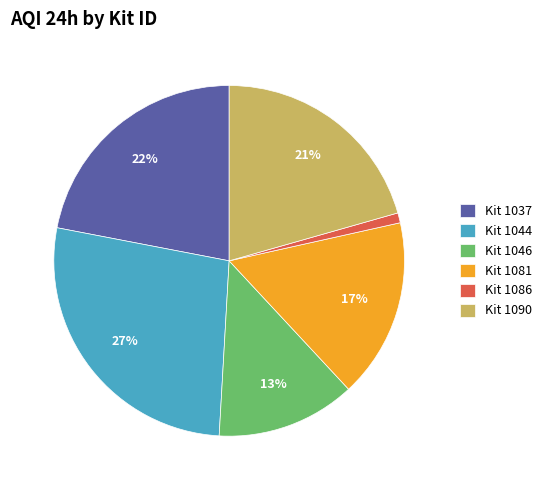

Does Kit 1086 represent more than half of the total?

No